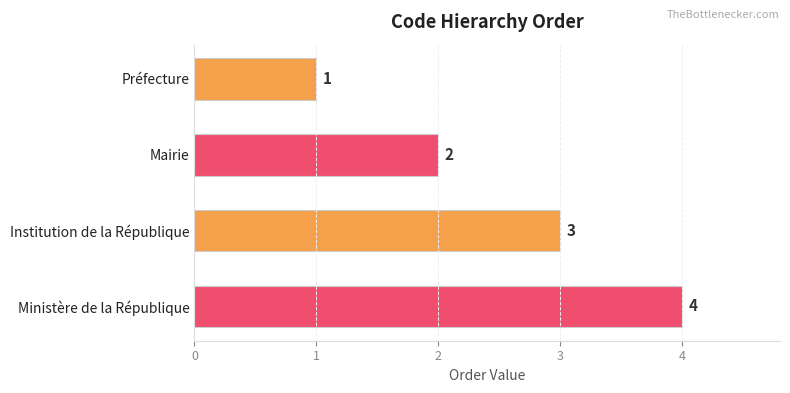

What is the label of the 4th bar from the bottom?

Préfecture